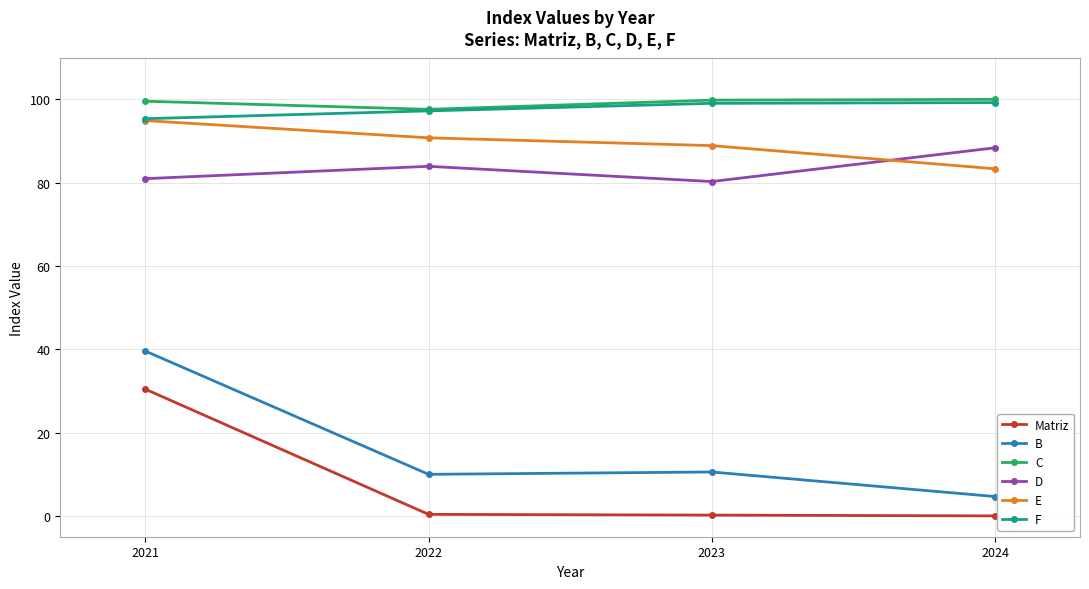

How many interior local valleys does the C series have?

1